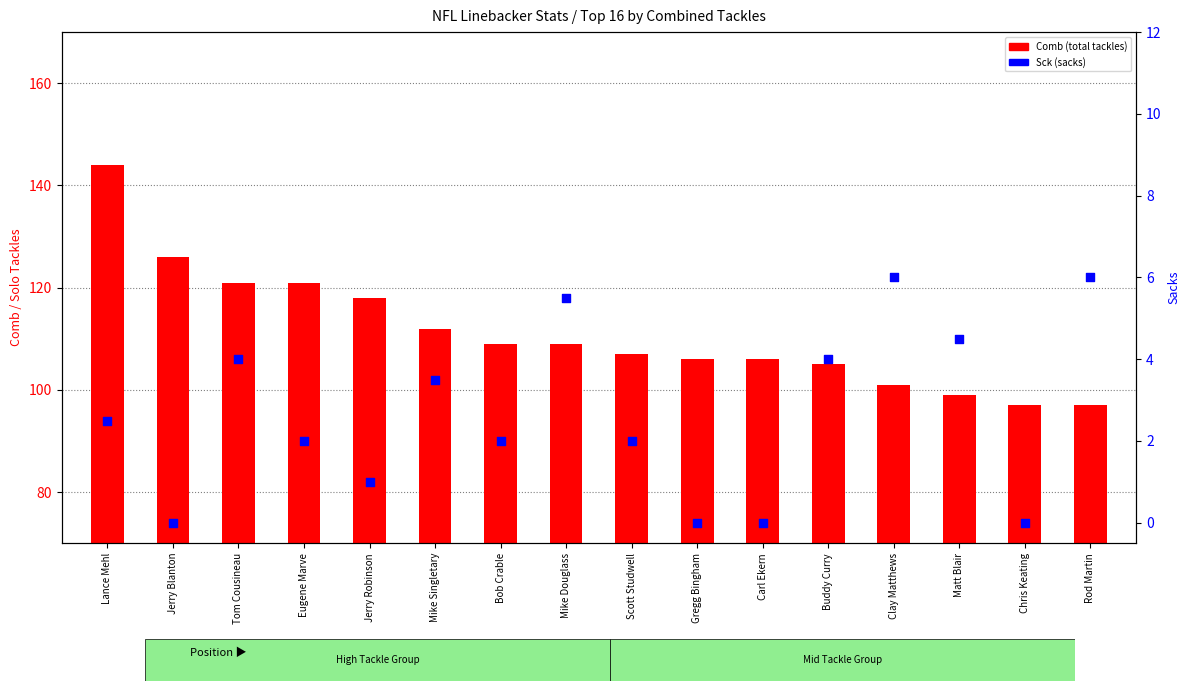

Which series reaches the minimum Y coordinate?

Sck (sacks)